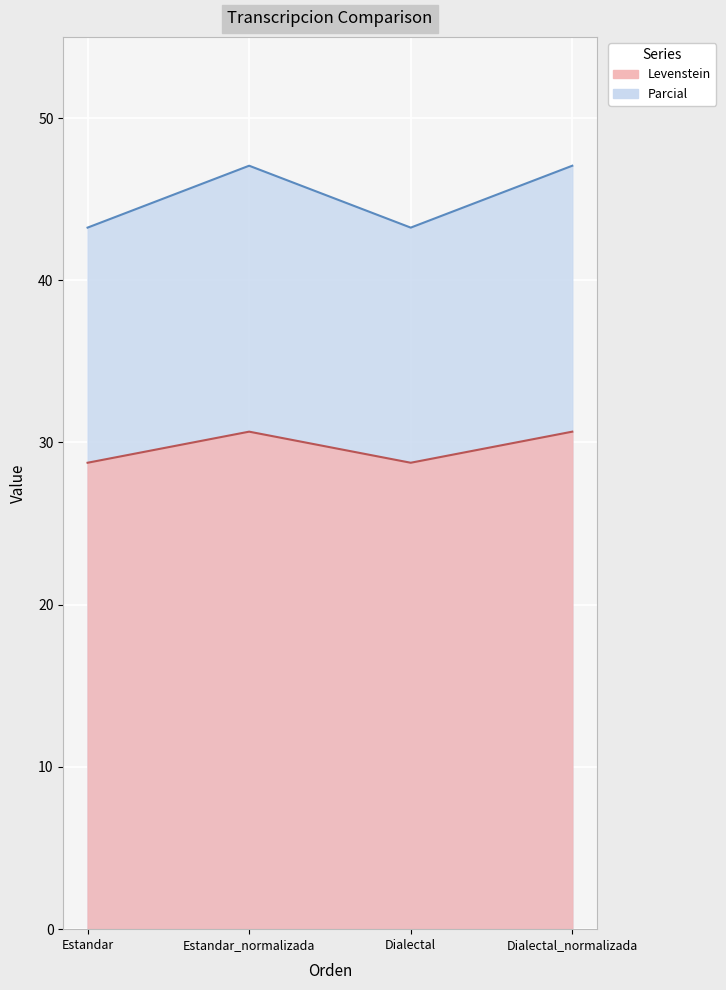

Which series changed the most between Estandar and Dialectal_normalizada?

Levenstein